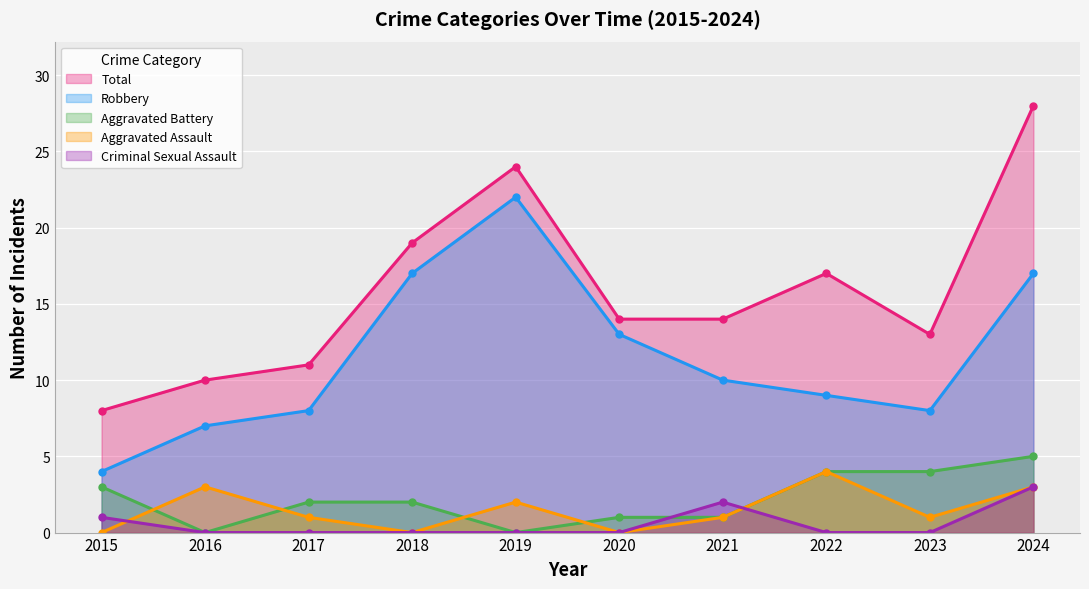

Which series has the largest range (max minus min)?

Total